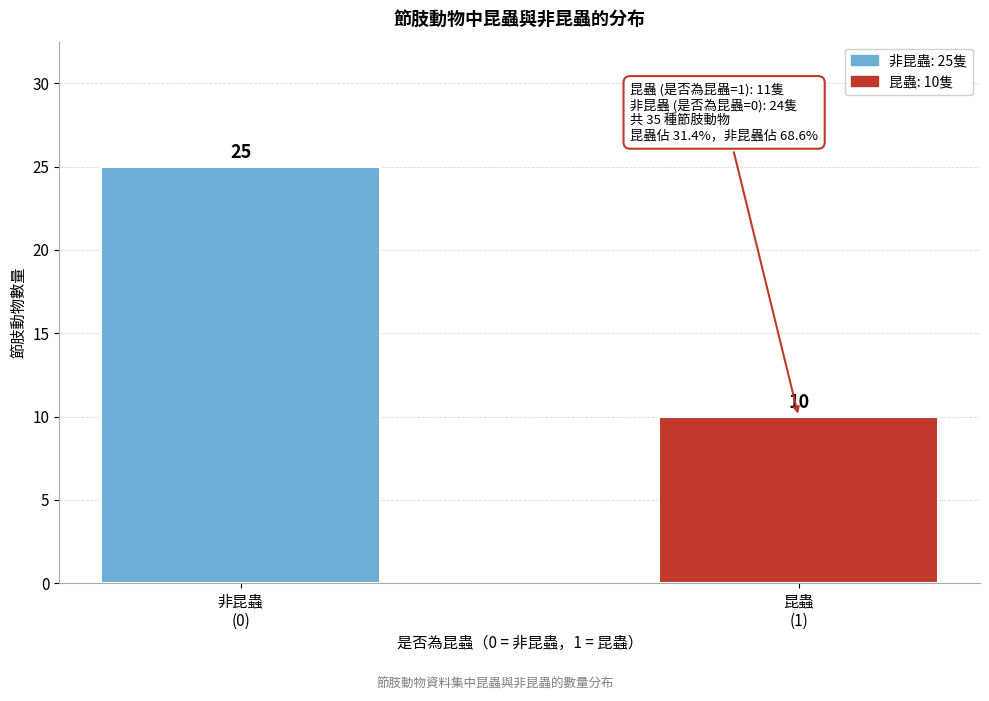

Reading left to right, list all the values displayed in this chart.

25	10